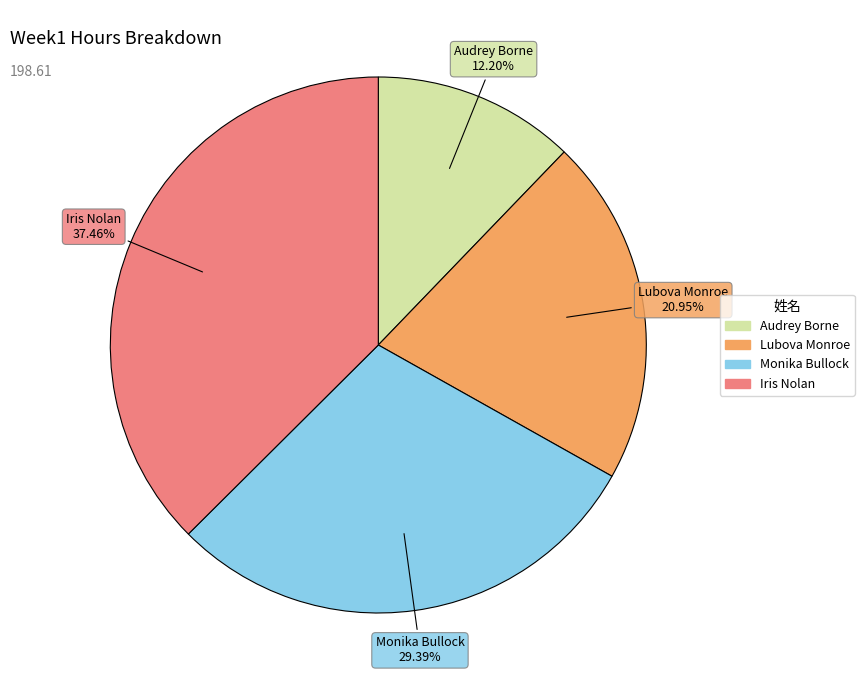

The Monika Bullock slice represents 41% of the pie. True or false?

False